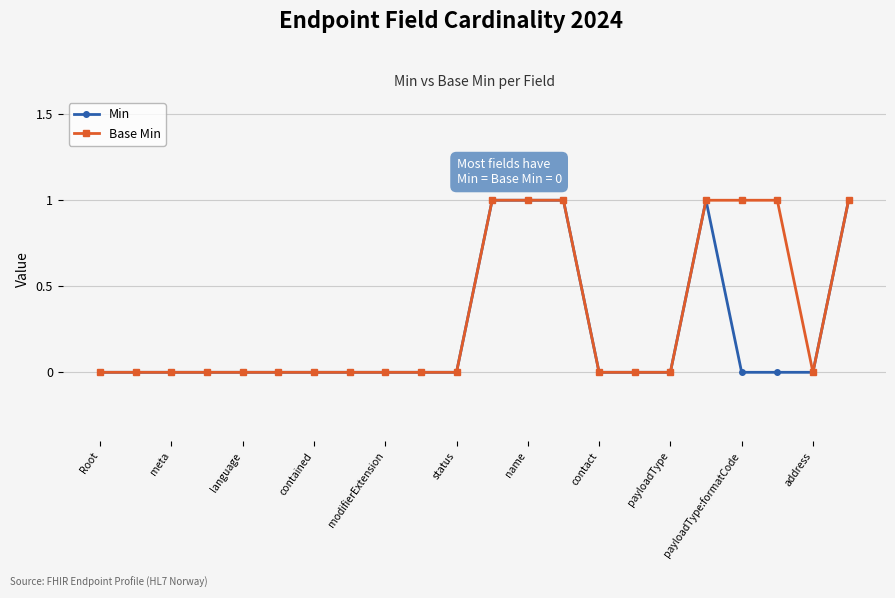

How many series are shown in this chart?

2